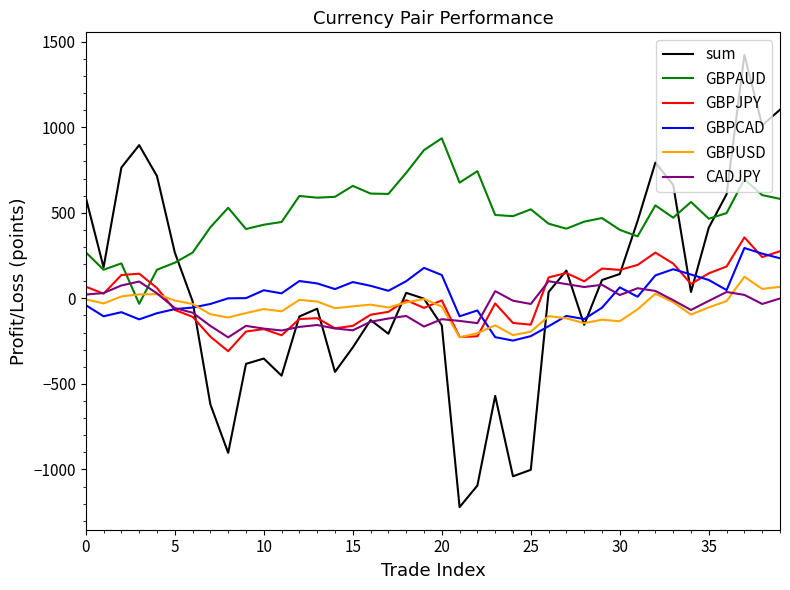

What is the sum of all CADJPY values?

-2036